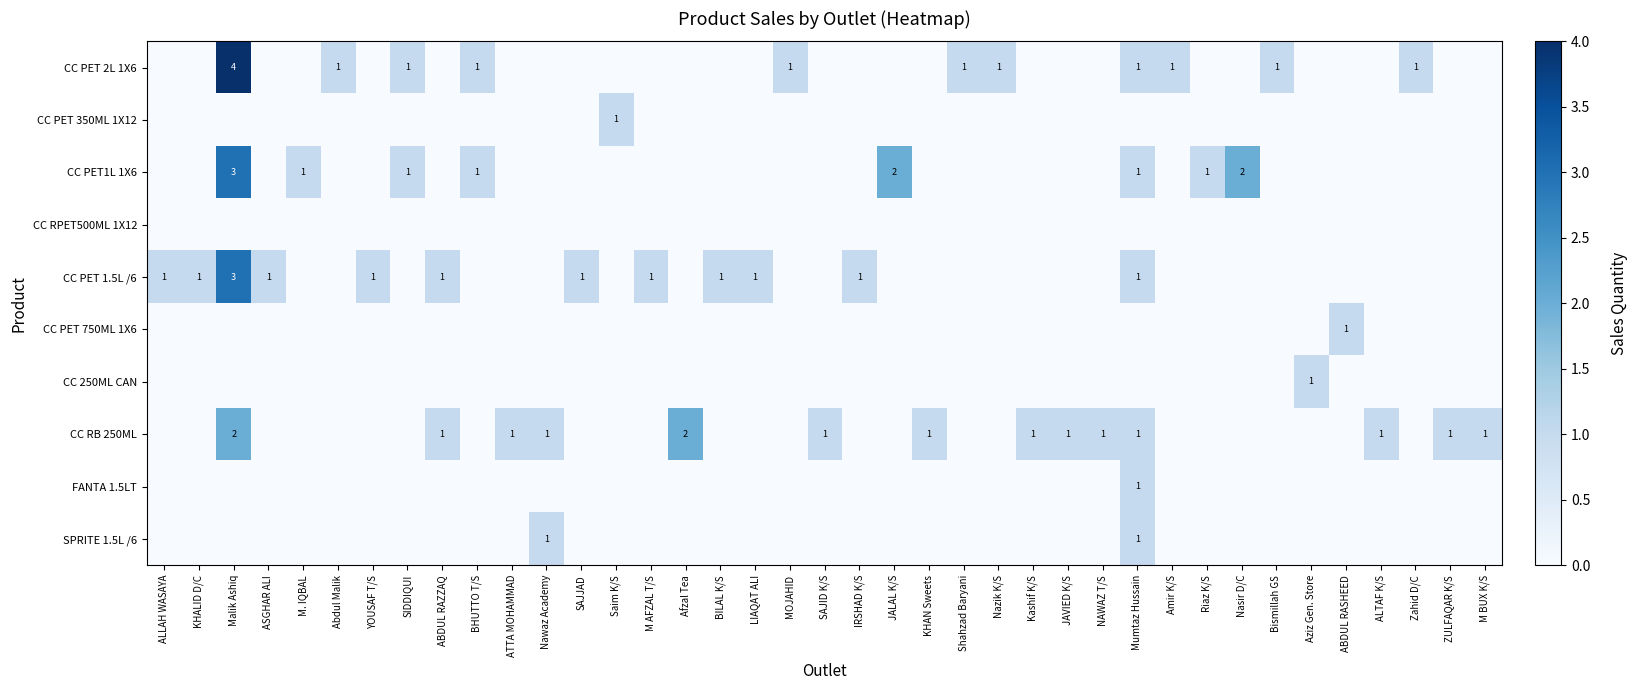

Is it true that SPRITE 1.5L /6 equals 1 at Mumtaz Hussain?

True